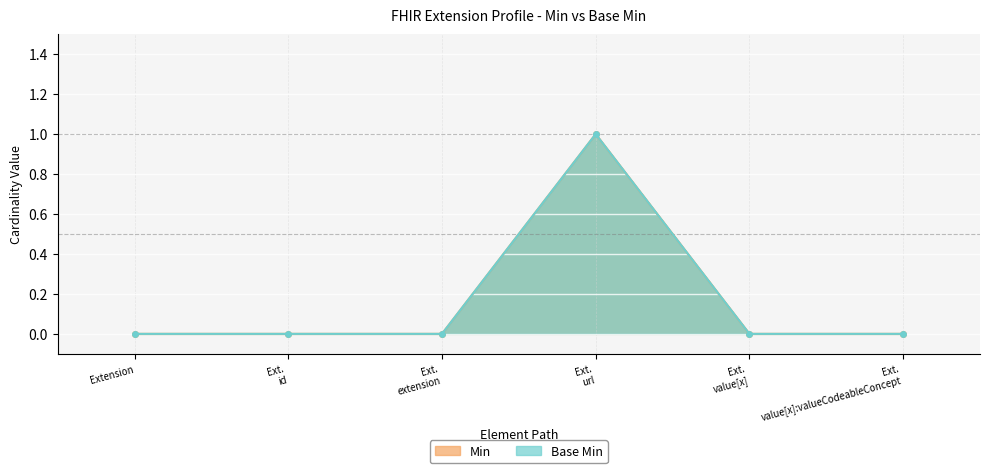

At which category is the sum across all series the highest?

Ext. url